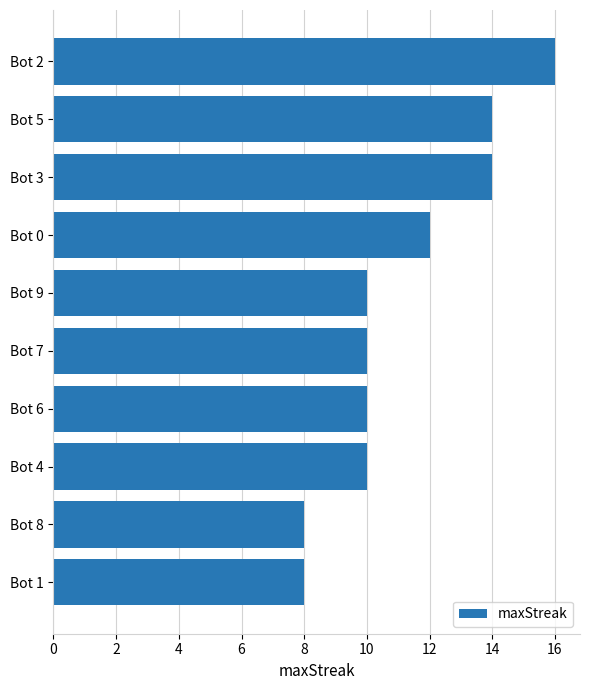

What is the sum of all values?

112